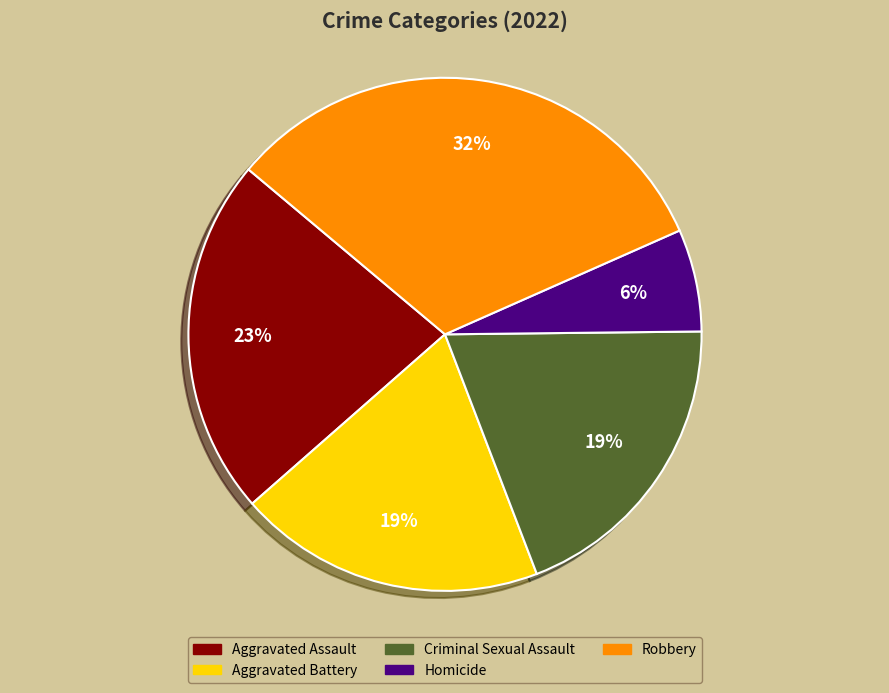

Is it true that Homicide is 6% of the pie?

True